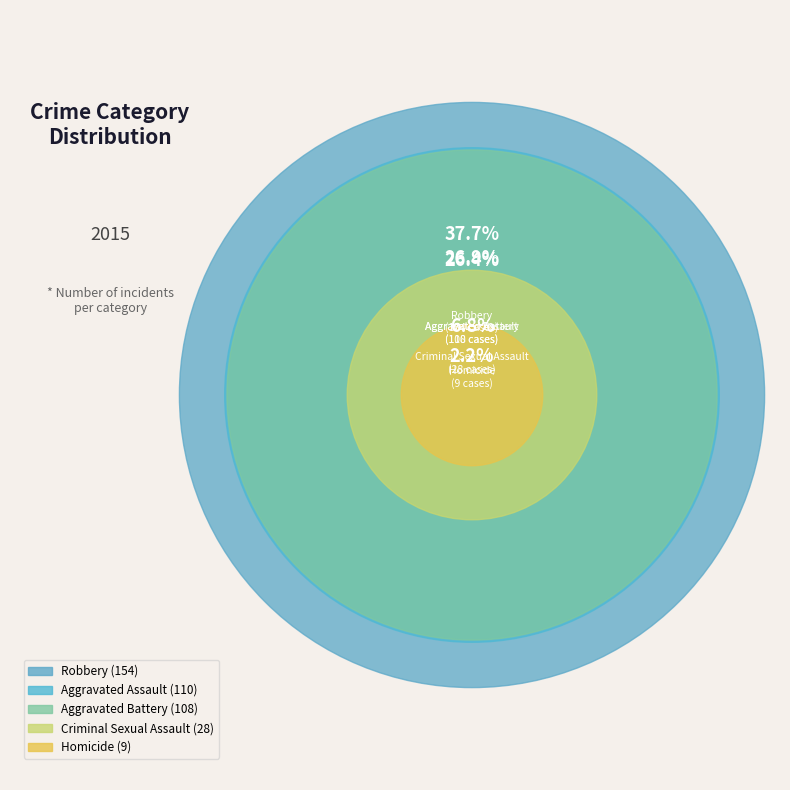

To the nearest percent, what portion does Aggravated Assault represent?

27%